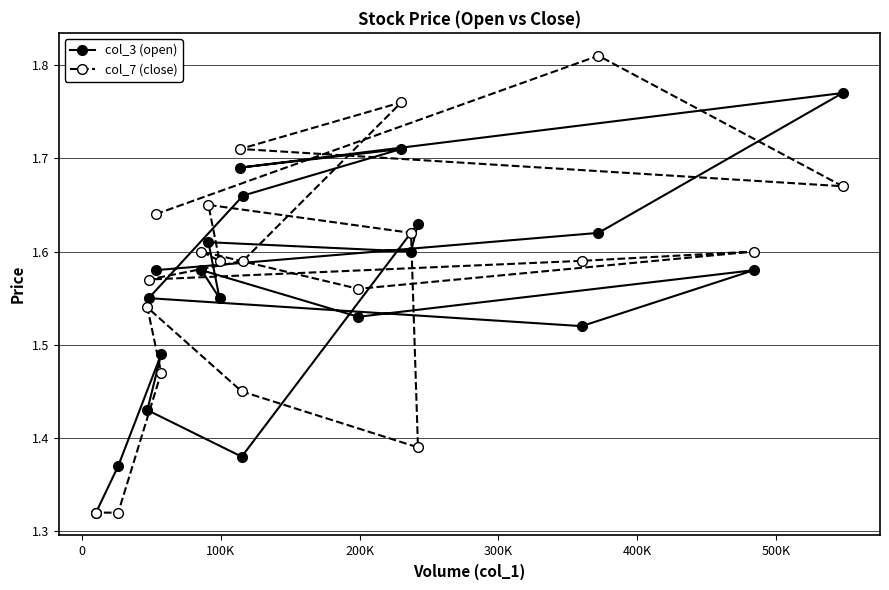

Is it true that col_3 (open) equals 2.4 at 400K?

False